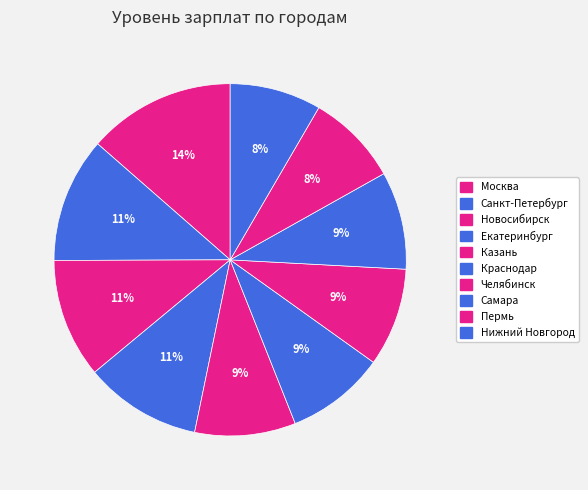

Which category has the smallest portion of the pie?

Нижний Новгород